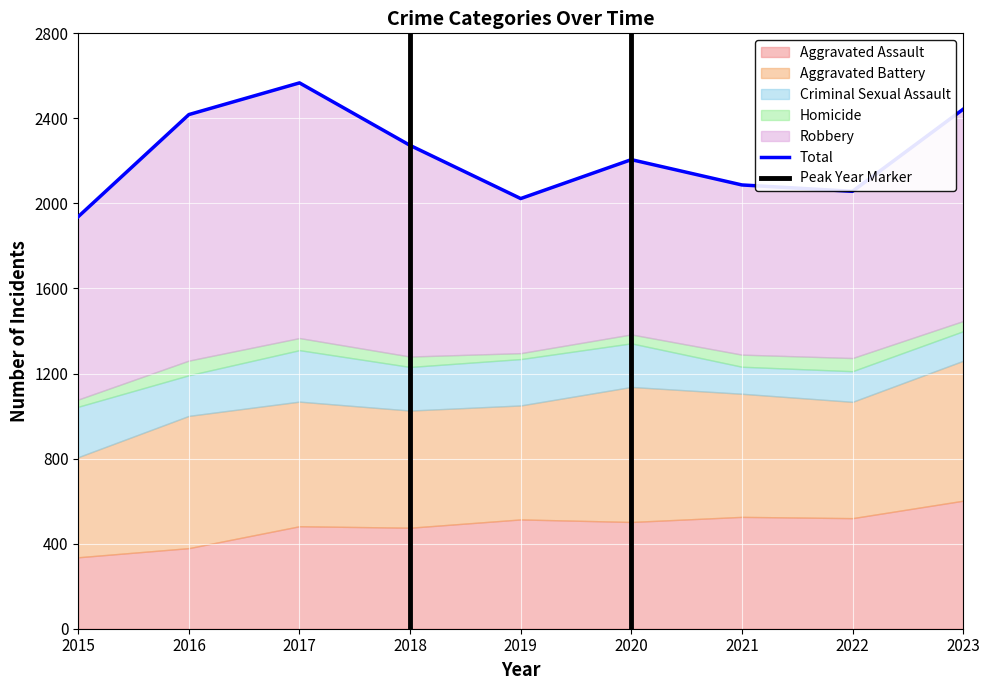

True or false: Aggravated Battery has a value of 846 at 2017.

False